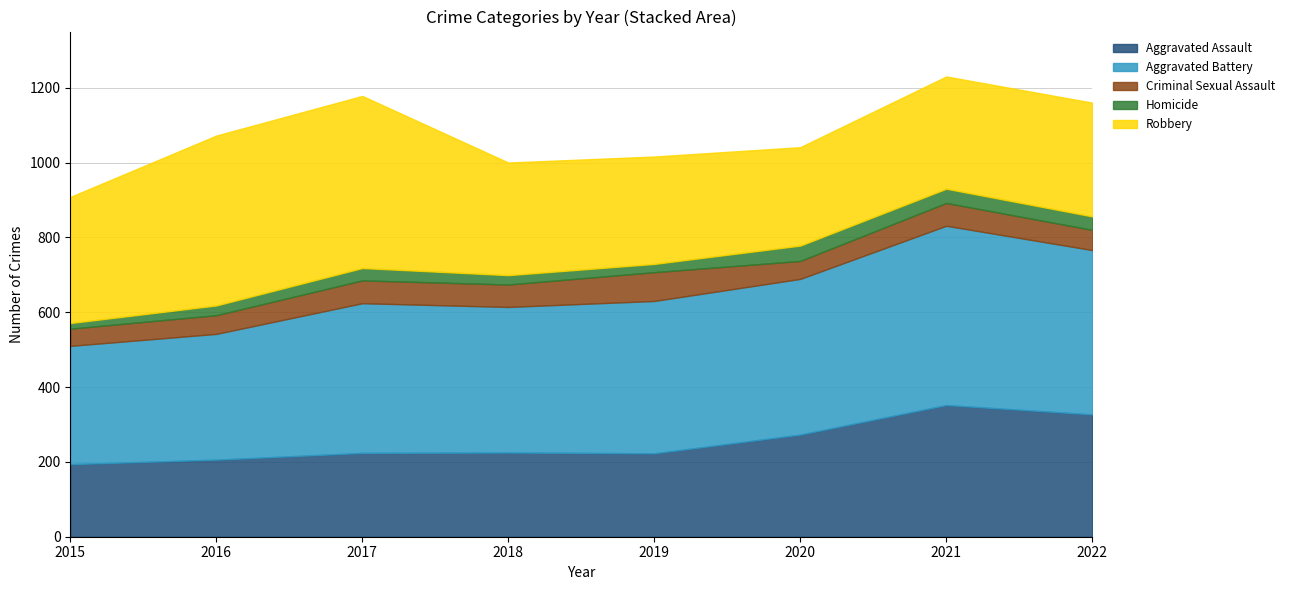

Which series has the largest total across all categories?

Aggravated Battery